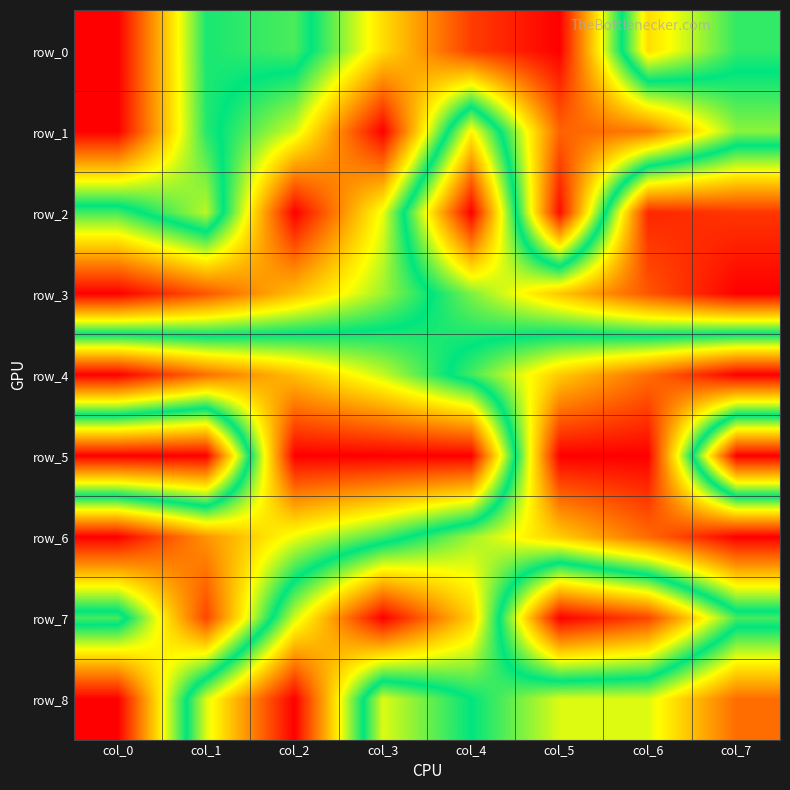

List the series in order of their peak value, lowest first.

row_0, row_1, row_2, row_3, row_4, row_5, row_6, row_7, row_8